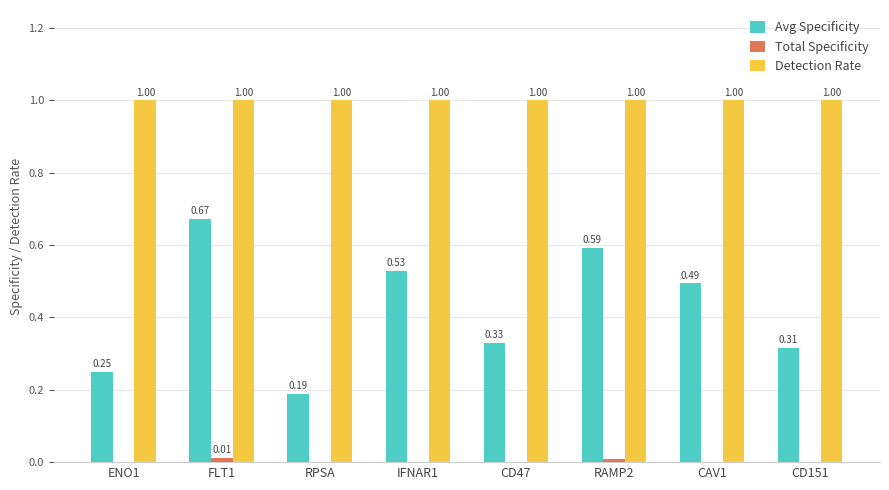

Between ENO1 and IFNAR1, which series saw the biggest shift?

Avg Specificity